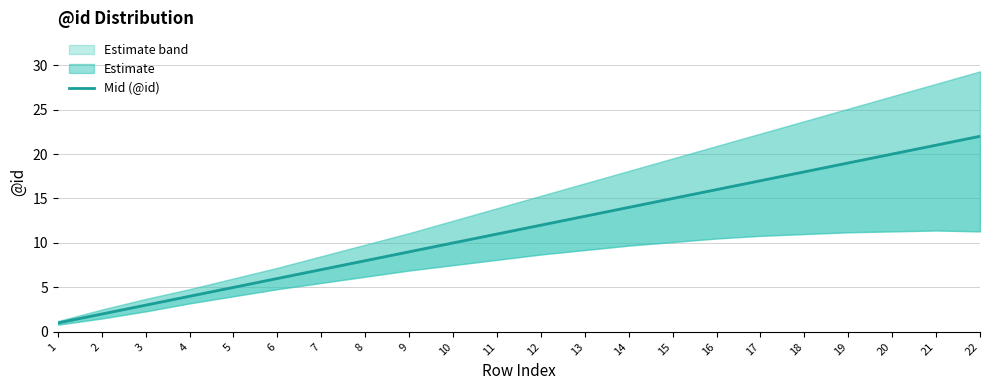

Approximately how many times larger is the value at 20 compared to 4?

5.0